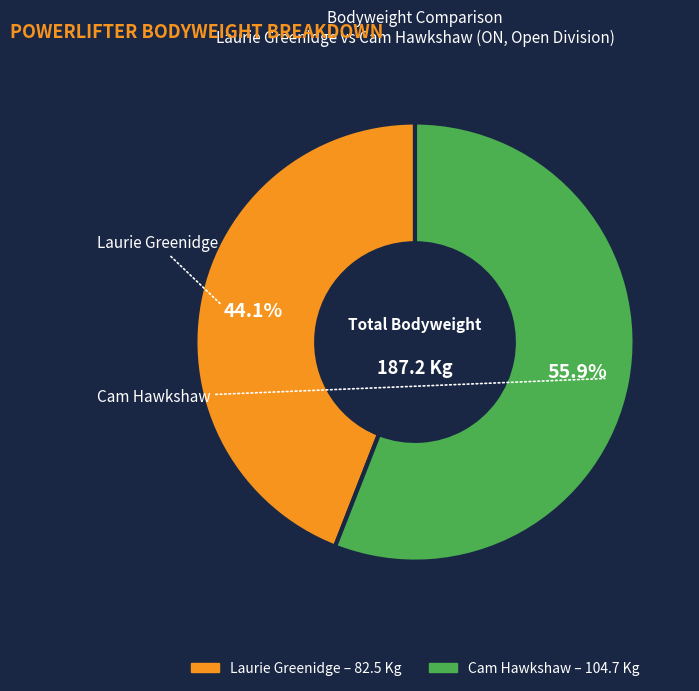

What is the majority slice?

Cam Hawkshaw